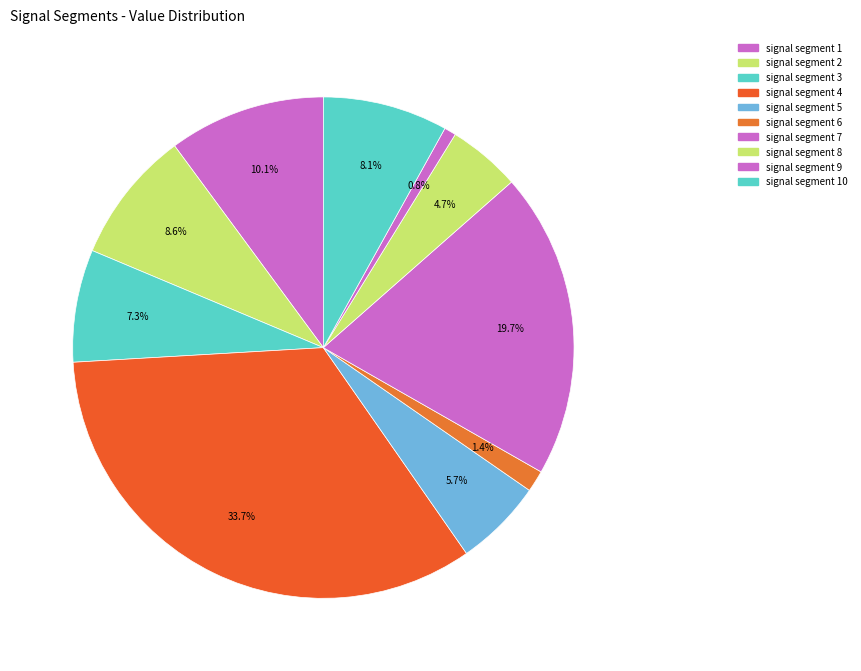

Count the number of slices in the pie.

10